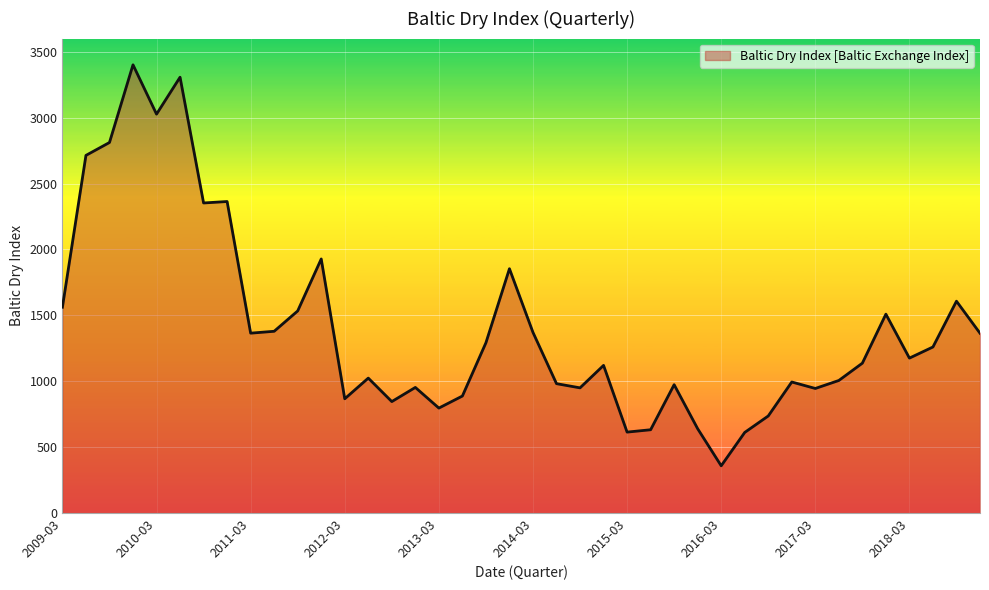

What is the difference between the maximum and minimum values?

3042.6